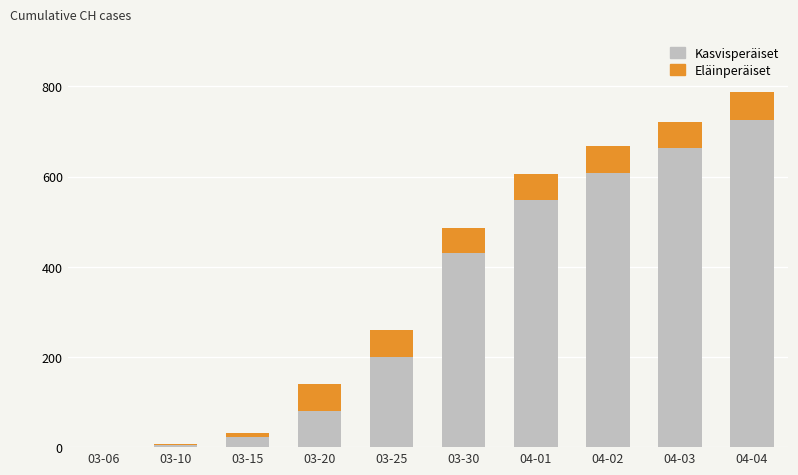

The value of Kasvisperäiset at 04-02 is 607. True or false?

True